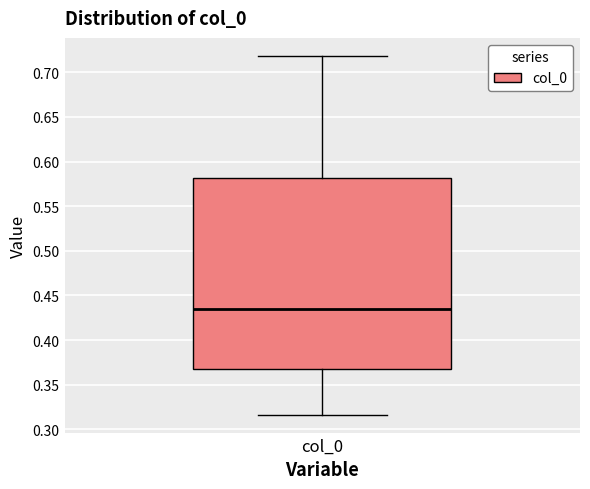

Transcribe this box plot: give where the median line is, the range the box spans, and where the two whiskers end, as read against the y-axis. The values are not printed on the chart, so give them approximately, as read against the axis.

median 0.435, box 0.365 to 0.580, whiskers 0.315 to 0.720